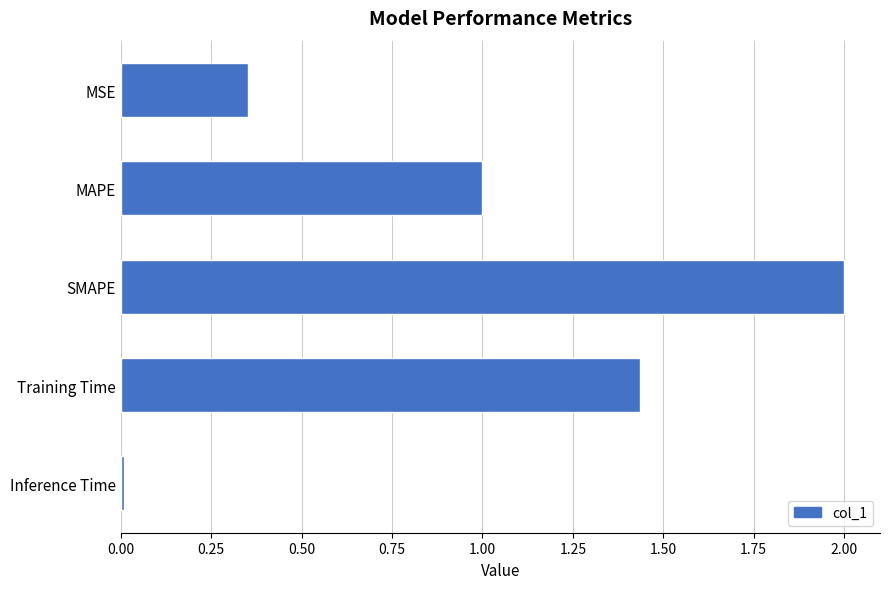

What is the average value?

1.0